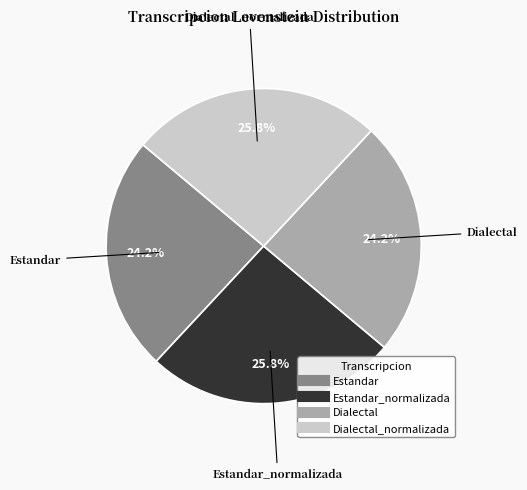

Is there a majority slice in this chart?

No